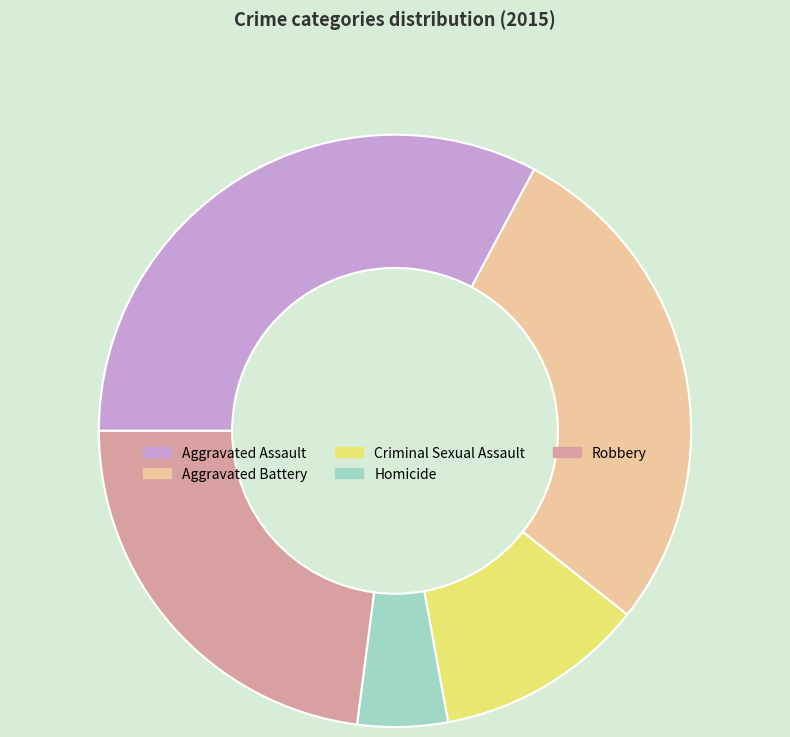

Which slice is the largest?

Aggravated Assault